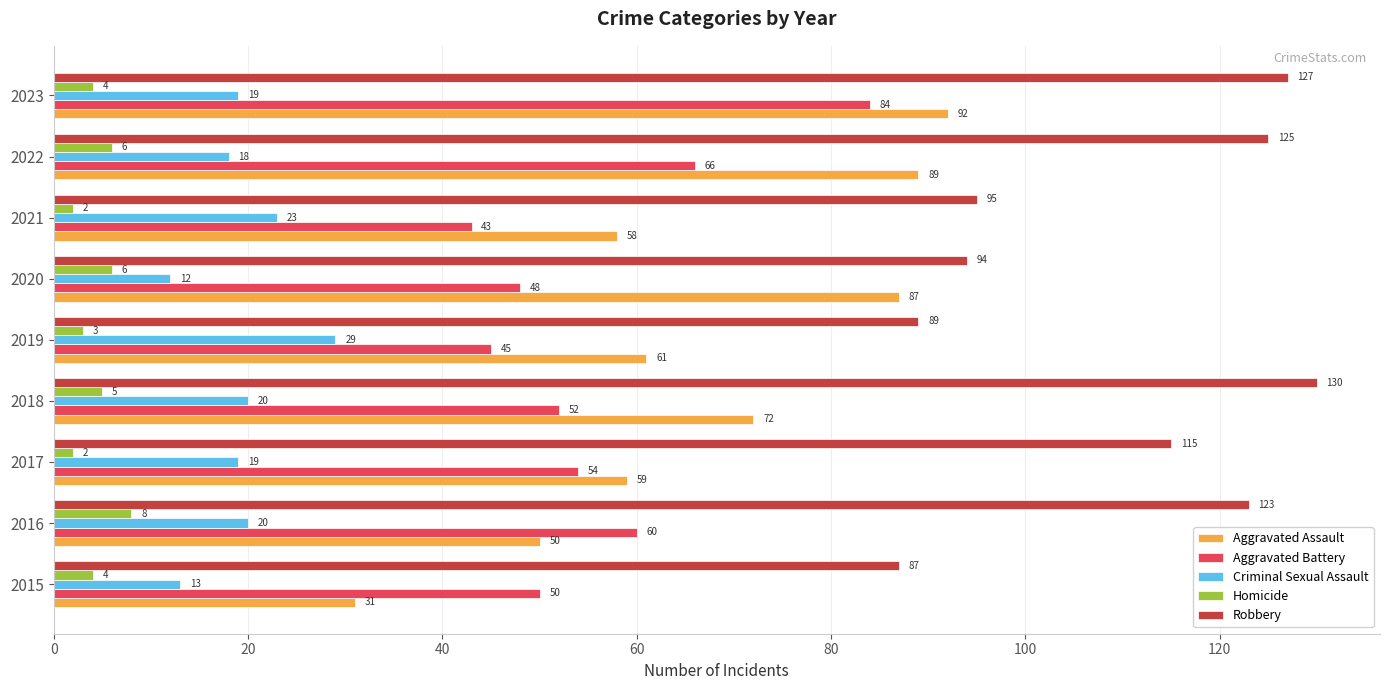

What is the approximate value of Aggravated Battery at 2016, to the nearest 10?

60